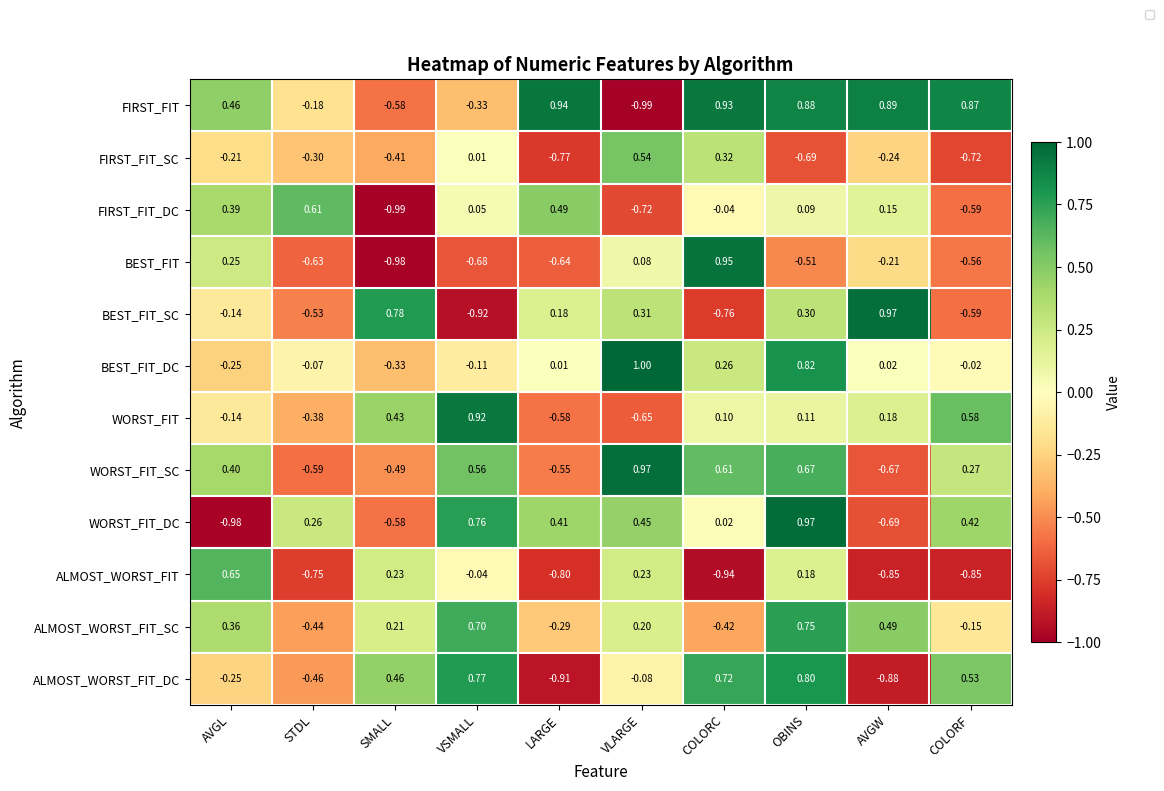

Between COLORC and AVGW, which series saw the biggest shift?

BEST_FIT_SC